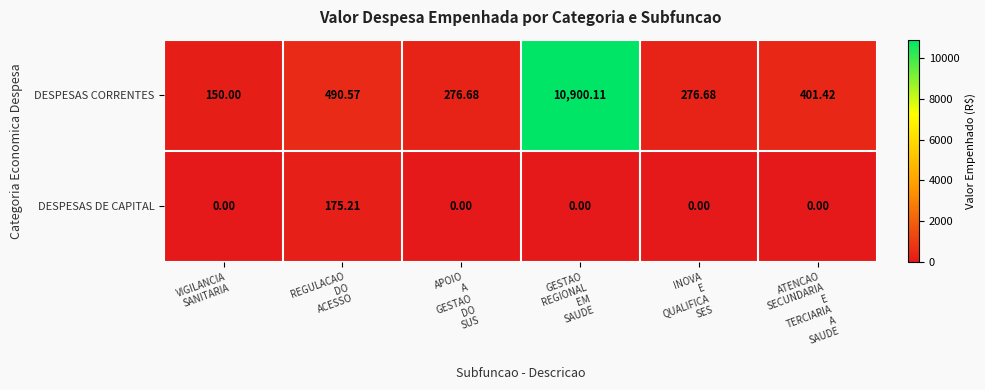

Which series has the largest total across all categories?

DESPESAS CORRENTES